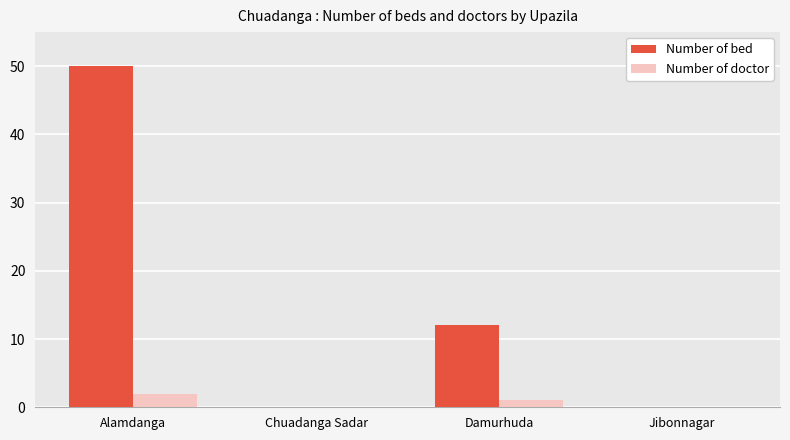

Reading left to right, transcribe all the data shown in this chart.

Number of bed: 50	0	12	0
Number of doctor: 2	0	1	0